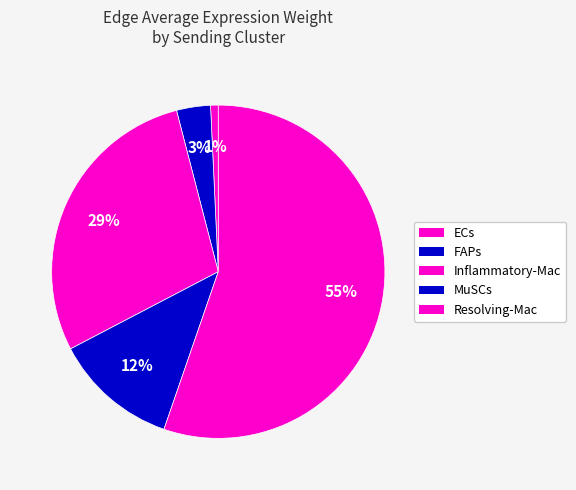

Count the number of slices in the pie.

5